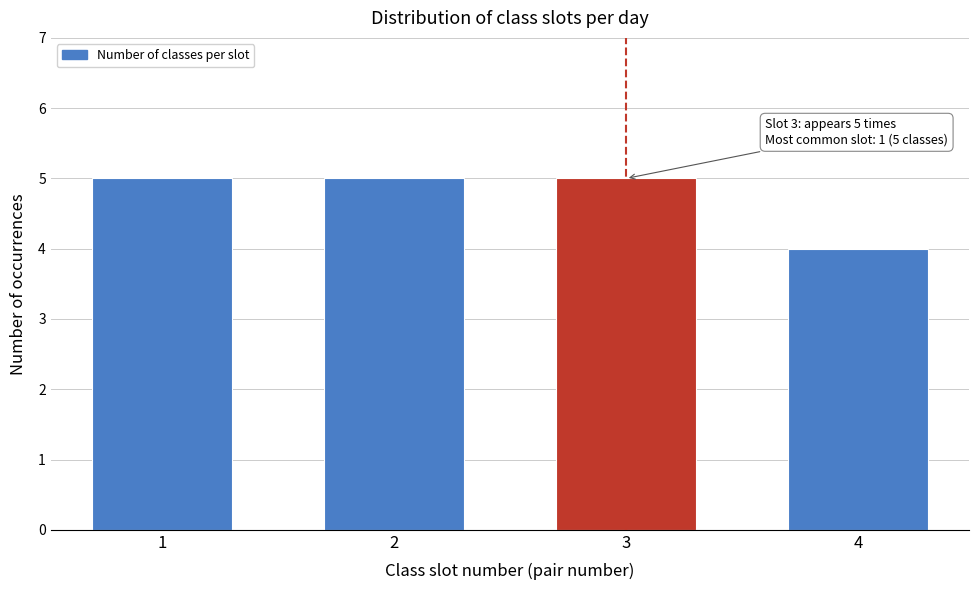

Reading left to right, what are all the values shown in this chart?

1=5	2=5	3=5	4=4